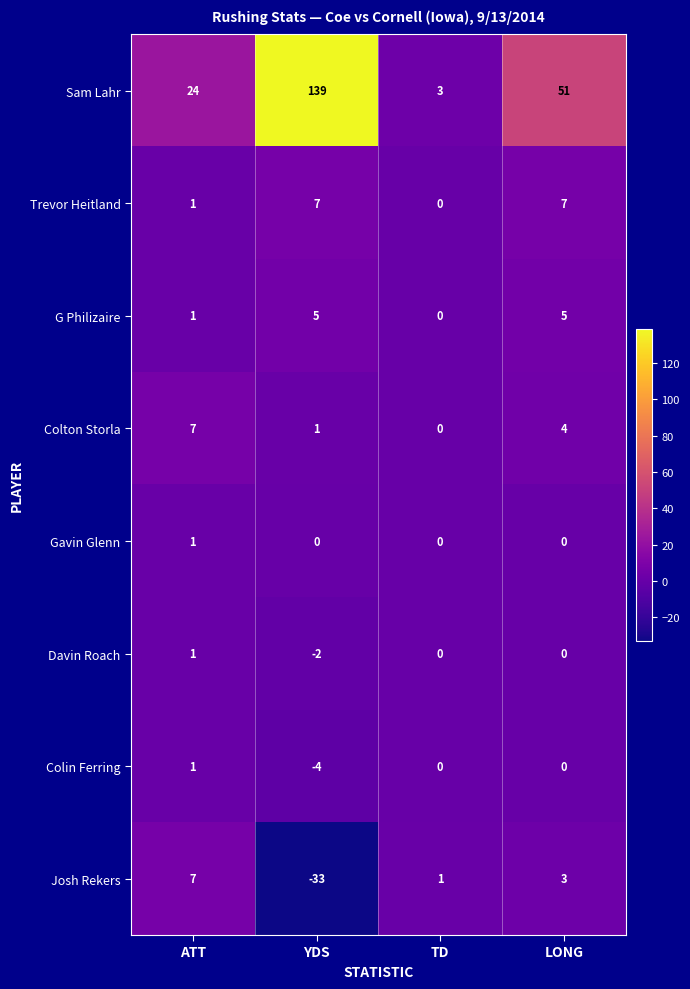

What is the difference between the second highest and minimum values in the Colton Storla series?

4